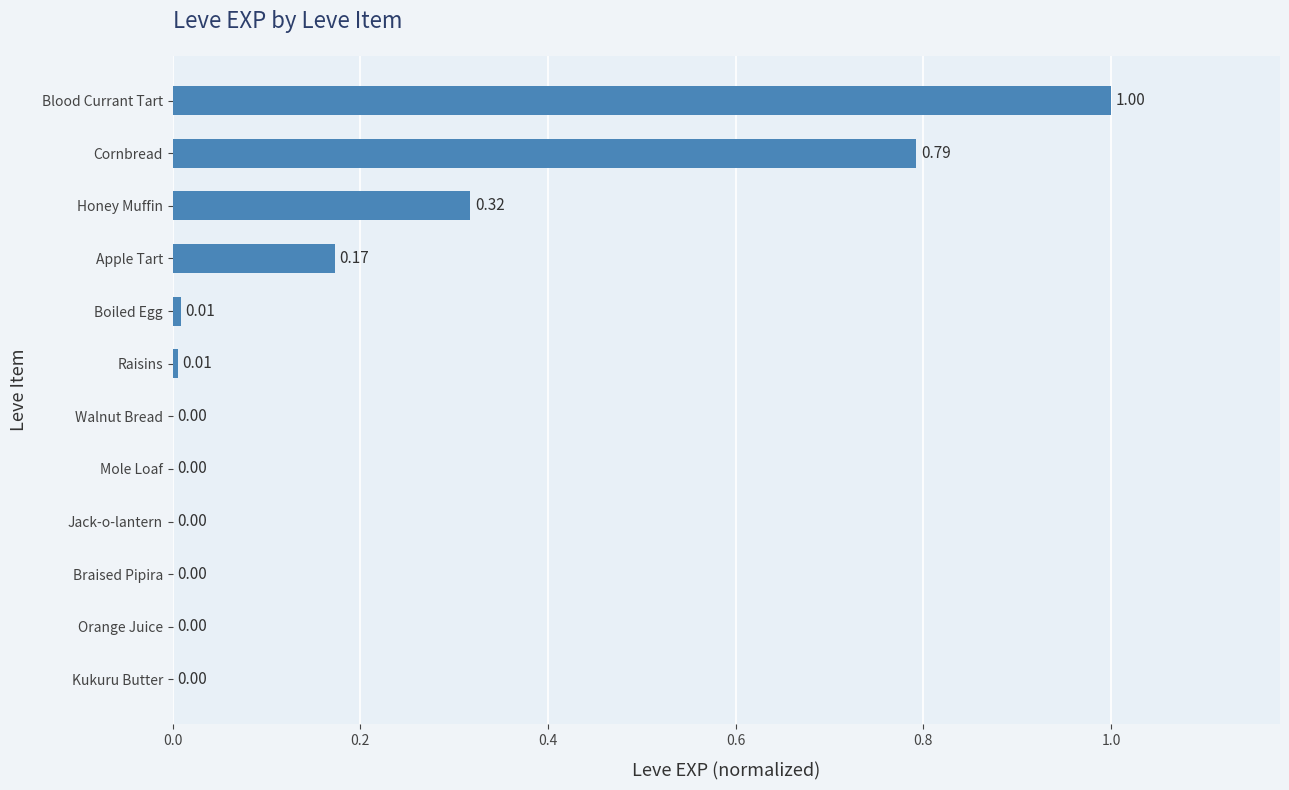

Are the bars grouped side by side (vs. stacked)?

No